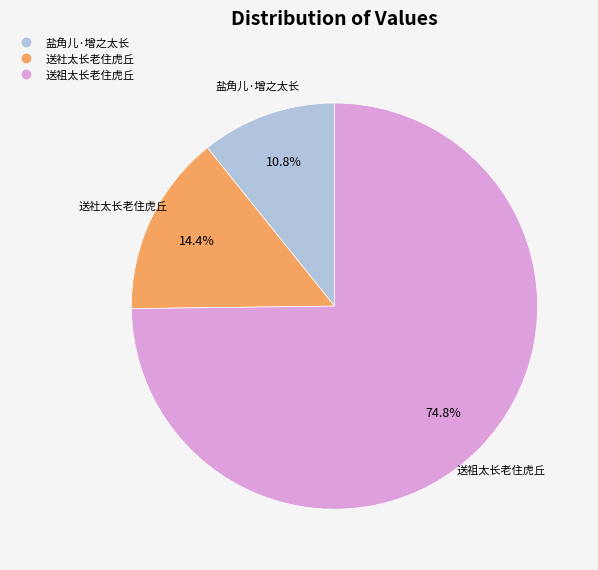

Is it true that 送社太长老住虎丘 is 14% of the pie?

True